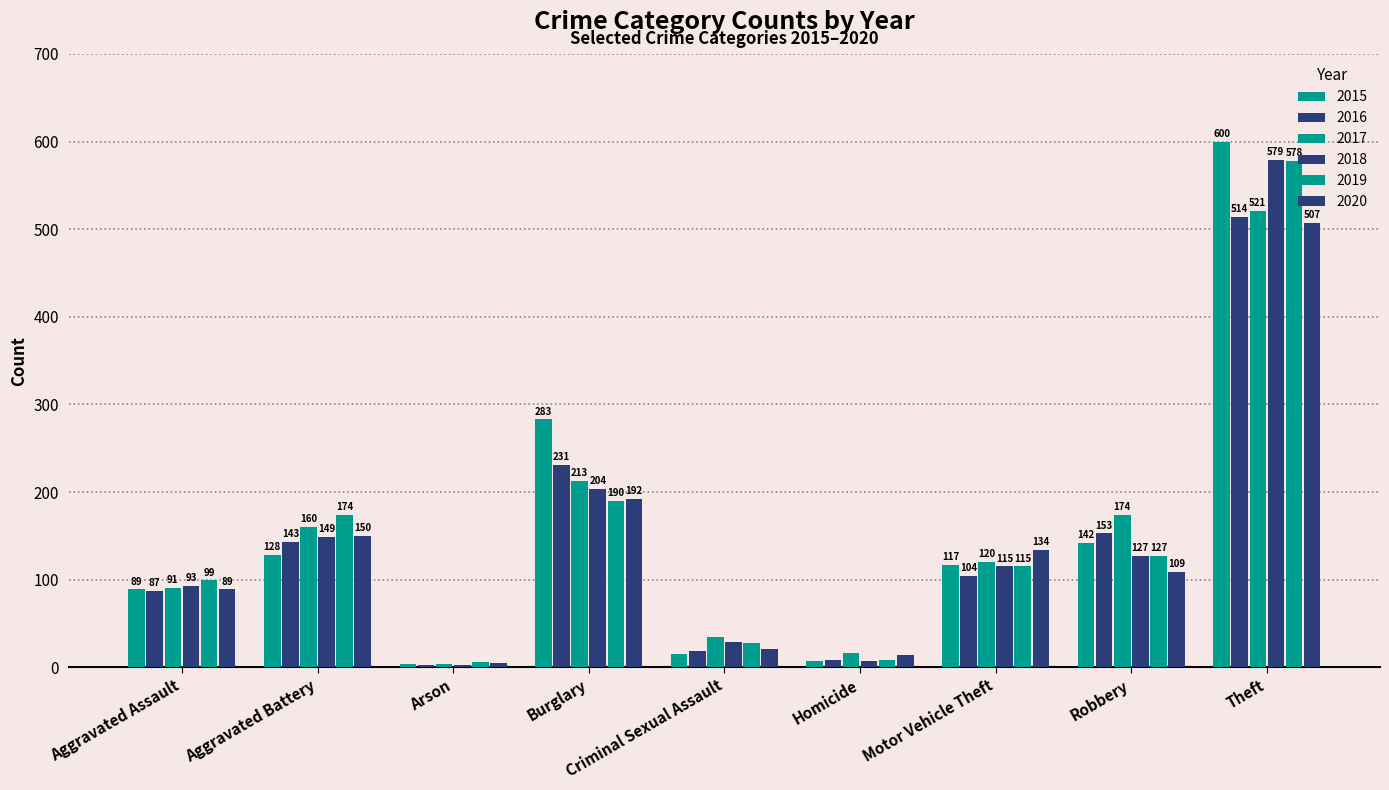

Which series has the largest total across all categories?

2015